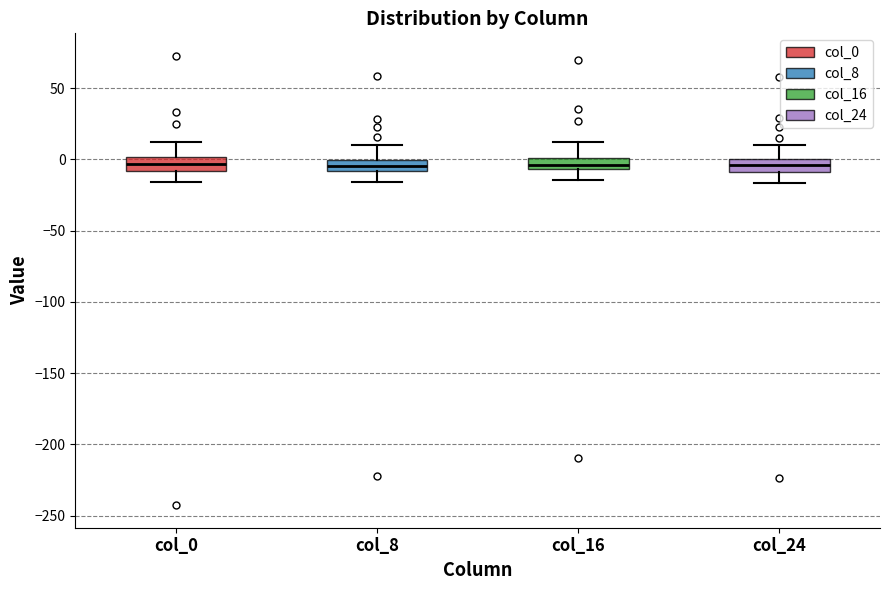

Reading left to right, transcribe this box plot: for each box, give where its median line is, the range the box spans, and where its two whiskers end, as read against the y-axis. The values are not printed on the chart, so give them approximately, as read against the axis.

col_0: median -5, box -10 to 0, whiskers -15 to 10
col_8: median -5, box -10 to 0, whiskers -15 to 10
col_16: median -5 (just above the box's lower edge), box -5 to 0, whiskers -15 to 10
col_24: median -5, box -10 to 0, whiskers -15 to 10